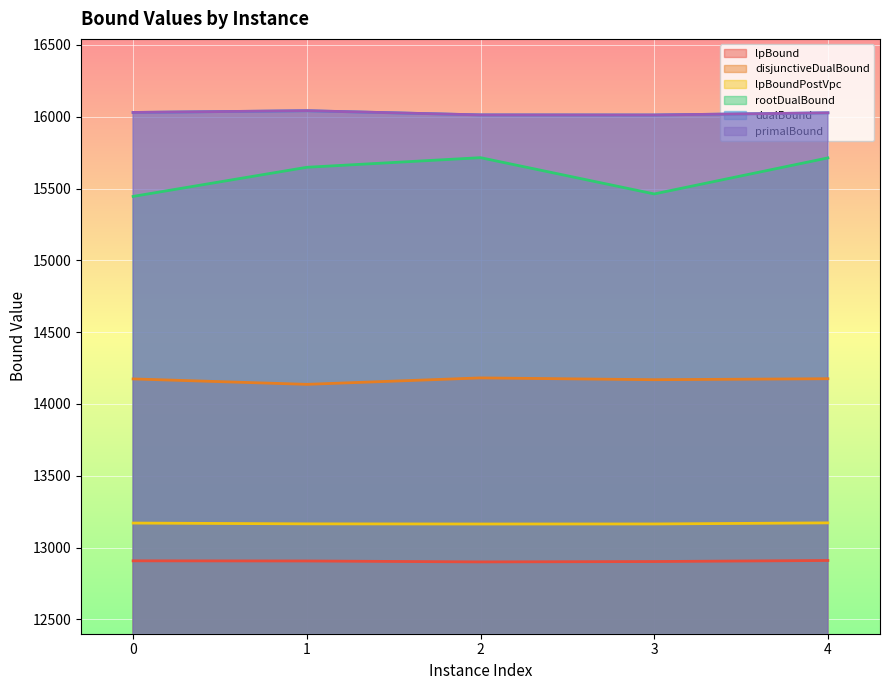

What are all the series names shown in the legend?

lpBound, disjunctiveDualBound, lpBoundPostVpc, rootDualBound, dualBound, primalBound